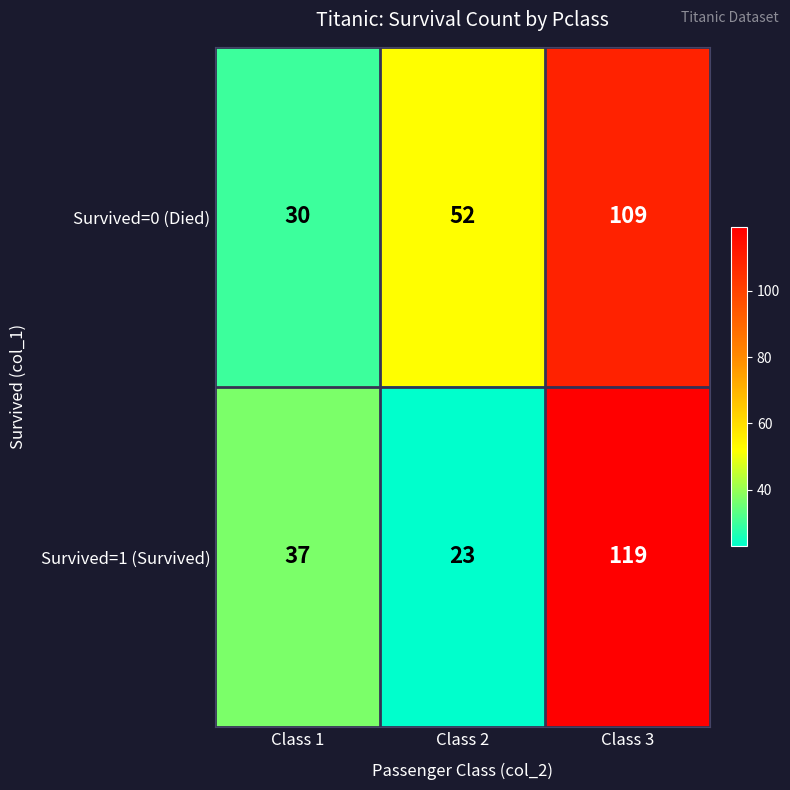

Rank the series at Class 1 from highest to lowest value.

Survived=1 (Survived), Survived=0 (Died)